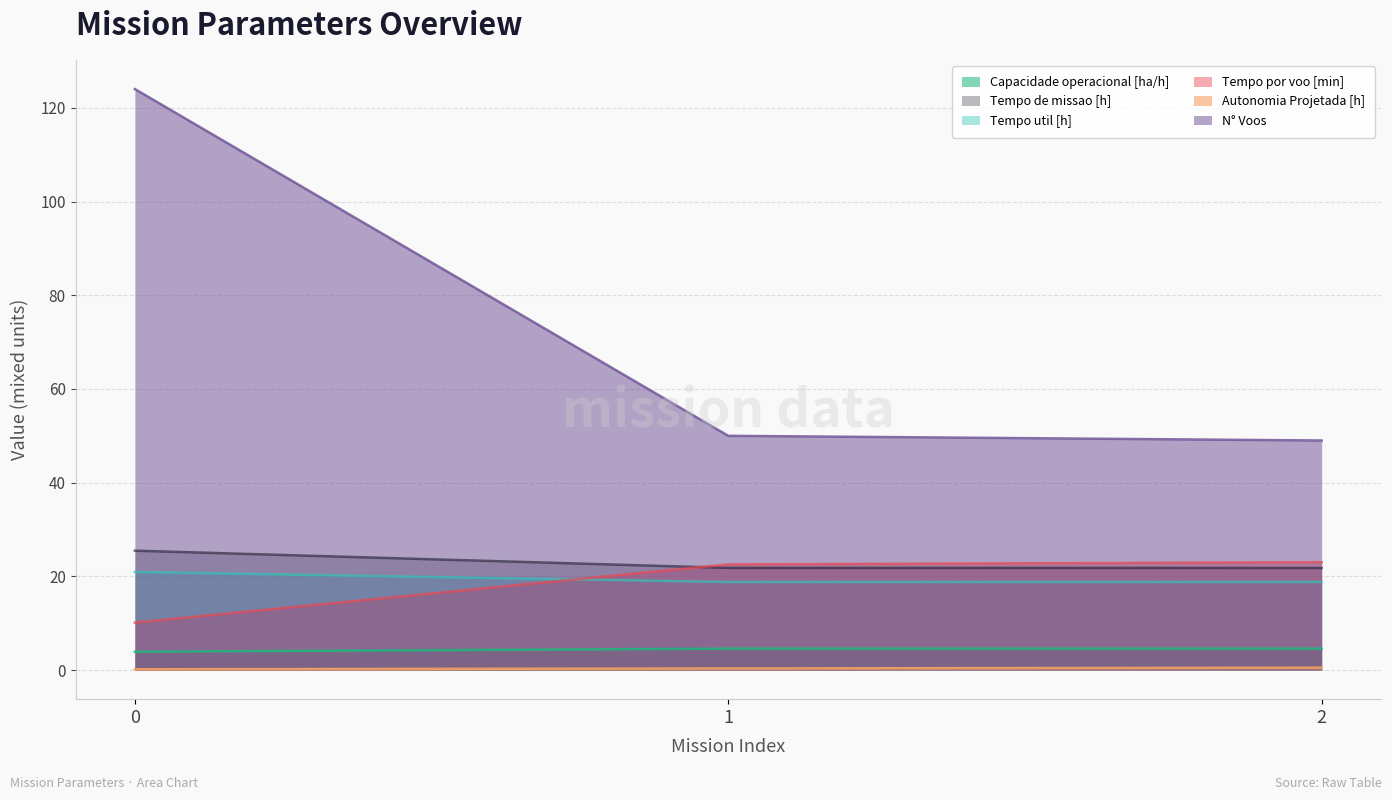

What is the minimum value for Tempo por voo [min]?

10.1